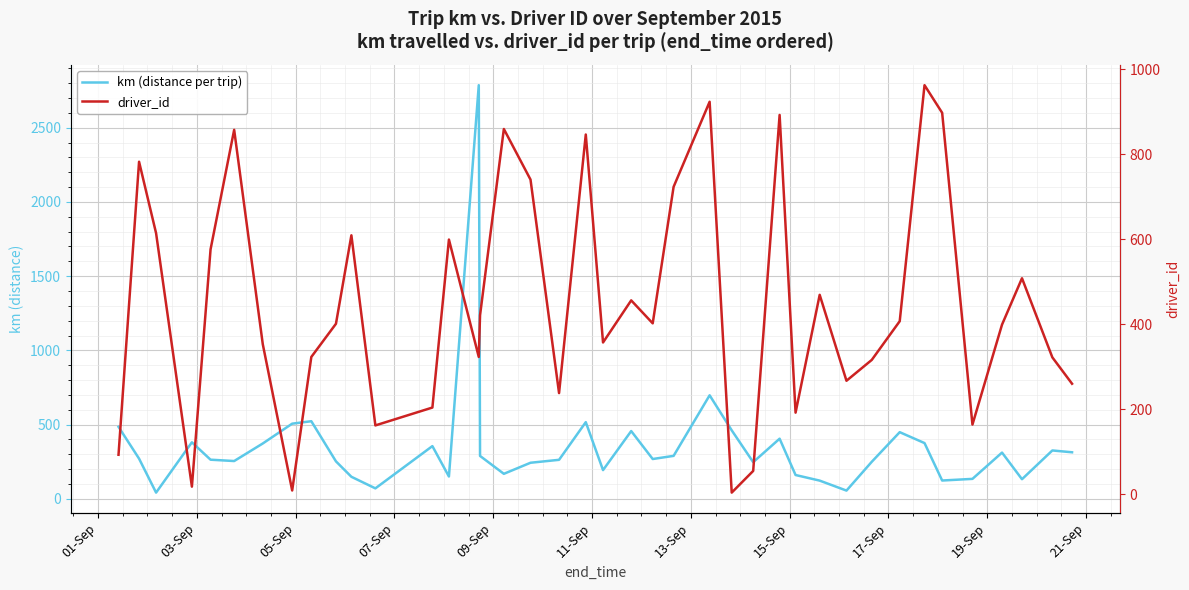

At 13-Sep, list the series in order from largest to smallest.

km (distance per trip), driver_id